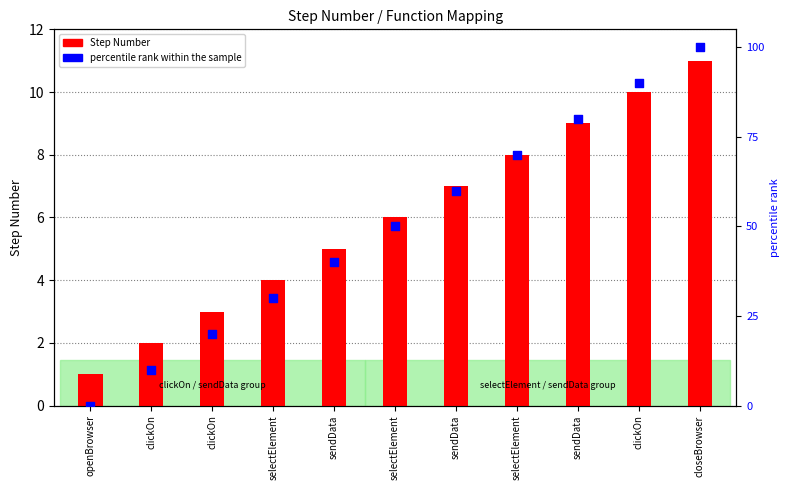

Is the value of percentile rank within the sample at selectElement greater than the value of Step Number at selectElement?

Yes